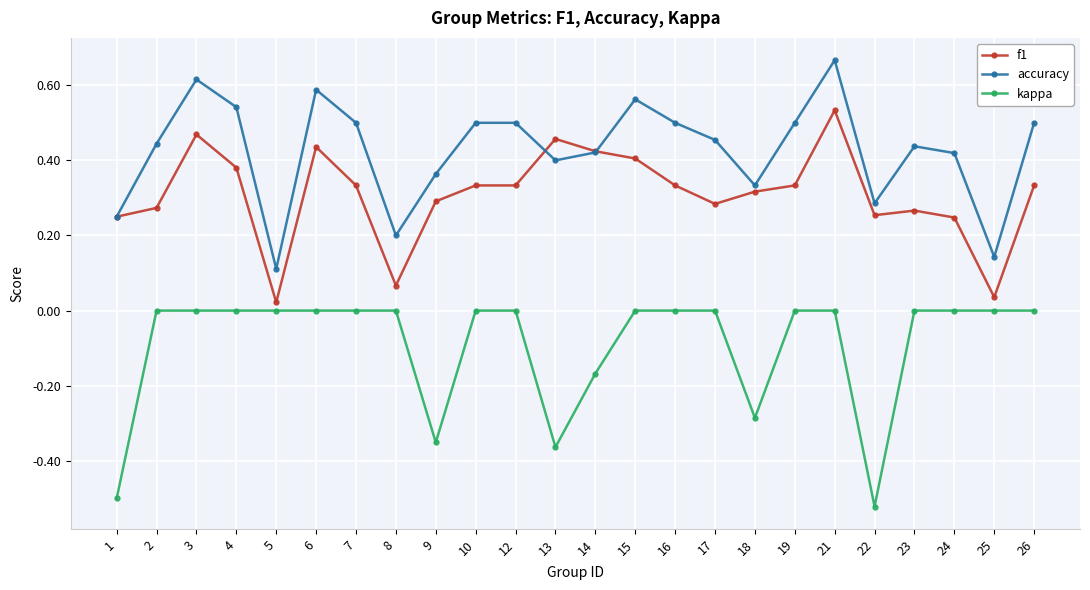

List the series in order of their peak value, highest first.

accuracy, f1, kappa